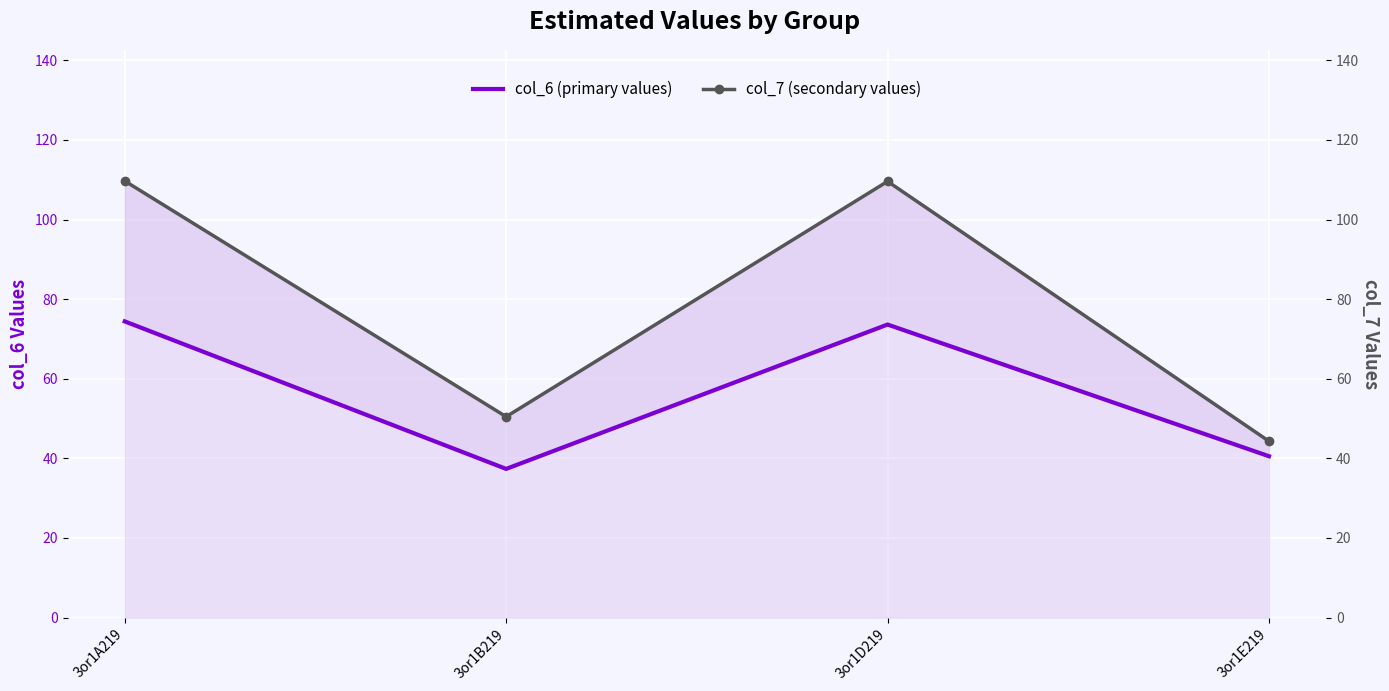

Read the col_6 (primary values) value at 3or1A219.

74.4